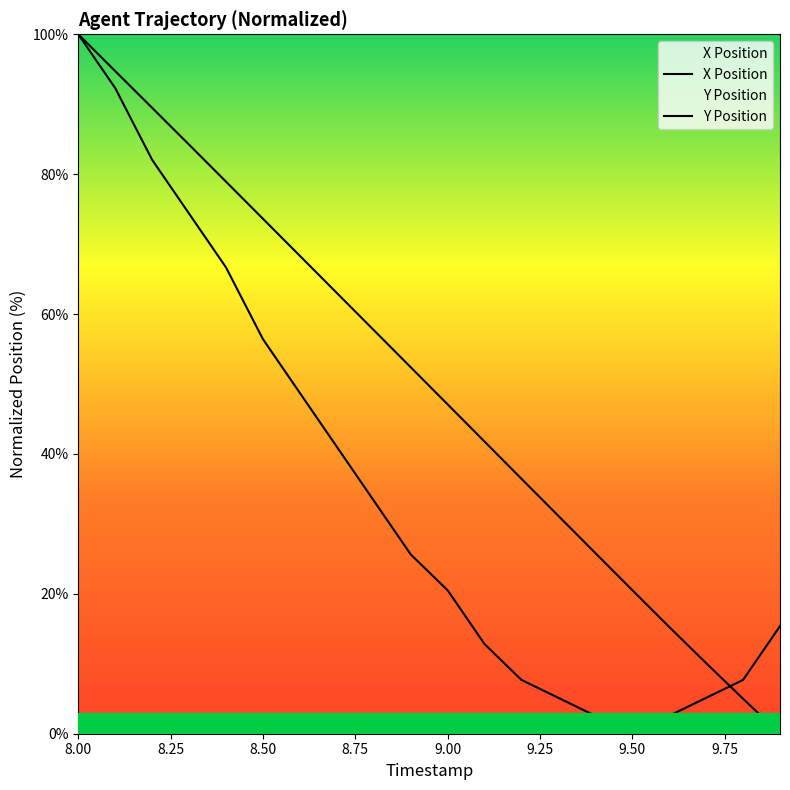

How many distinct data groups are displayed?

2